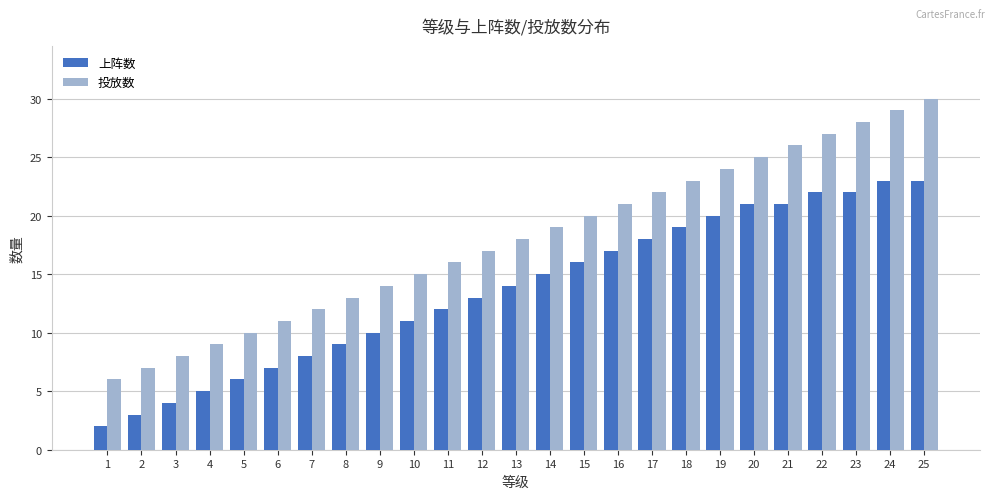

Which series has the widest spread of values?

投放数